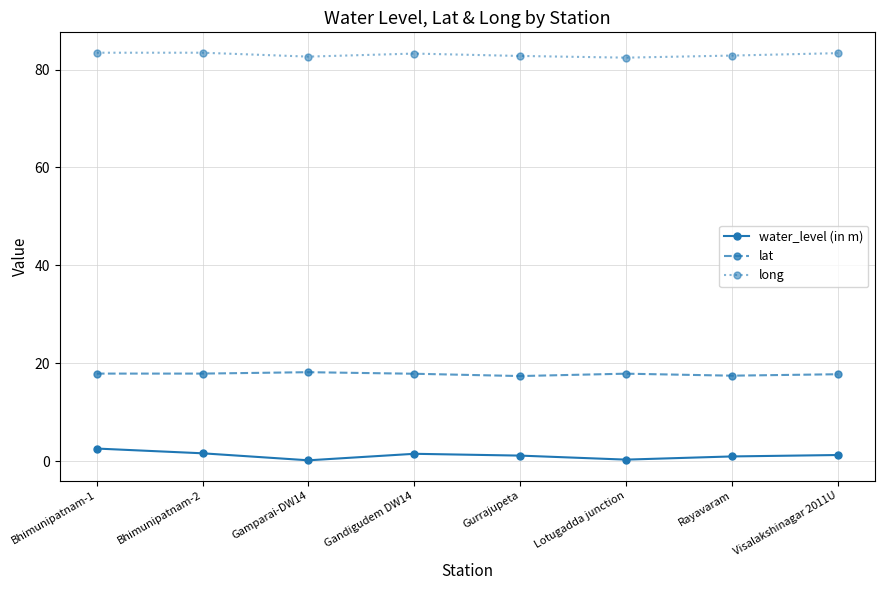

The lat series shows 25.0 at Gamparai-DW14. True or false?

False